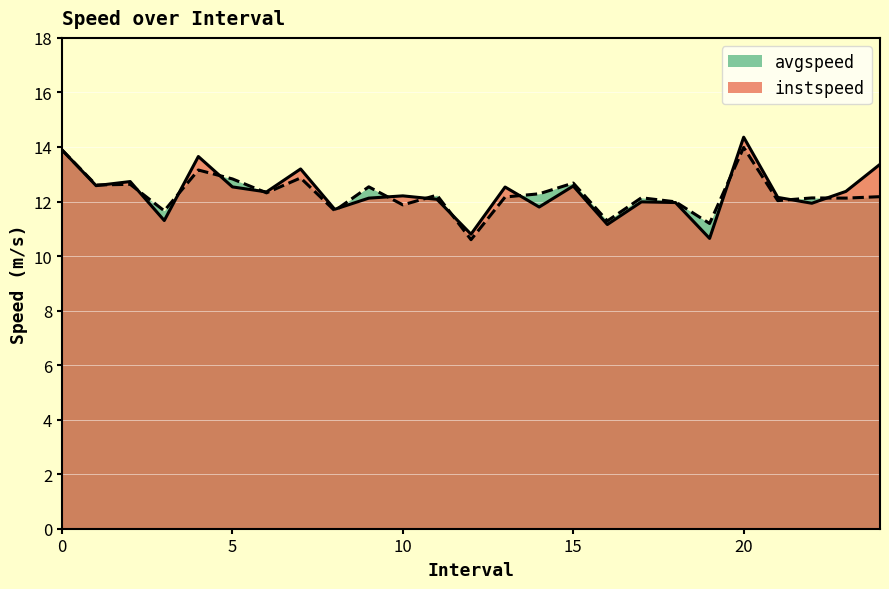

What is the highest value of the instspeed series?

14.4